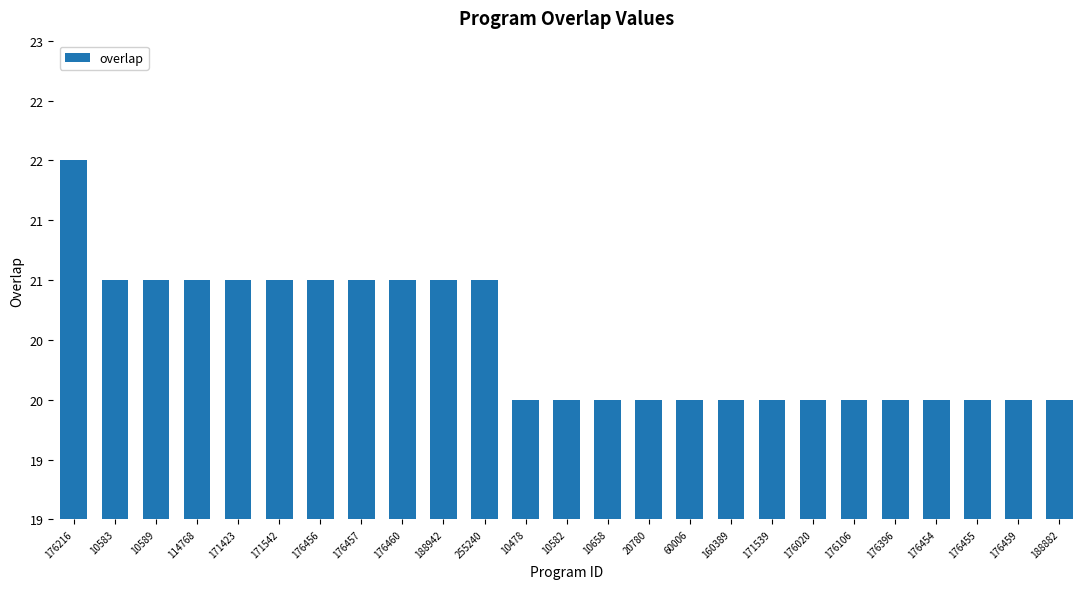

True or false: the data shows 21 at 176460.

True